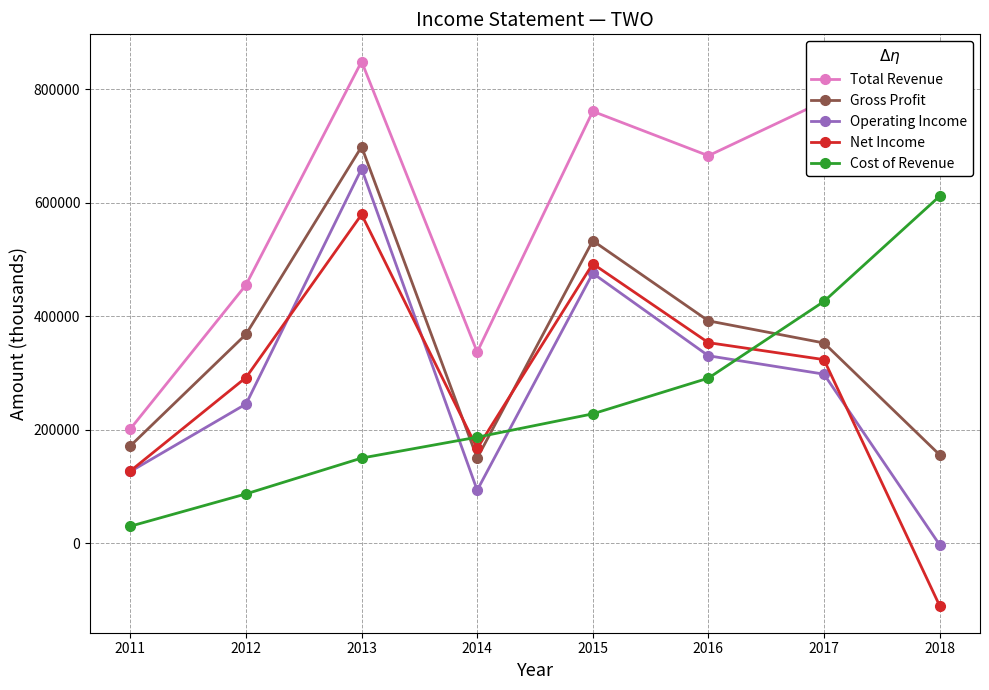

At which category does Operating Income reach its first local peak?

2013